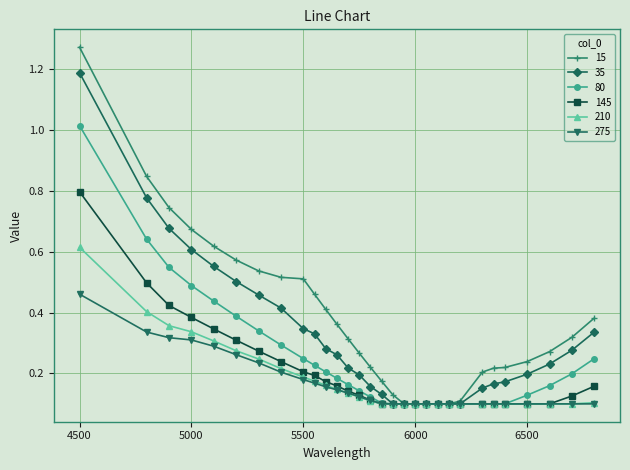

Rank the series by their maximum value, from highest to lowest.

15, 35, 80, 145, 210, 275